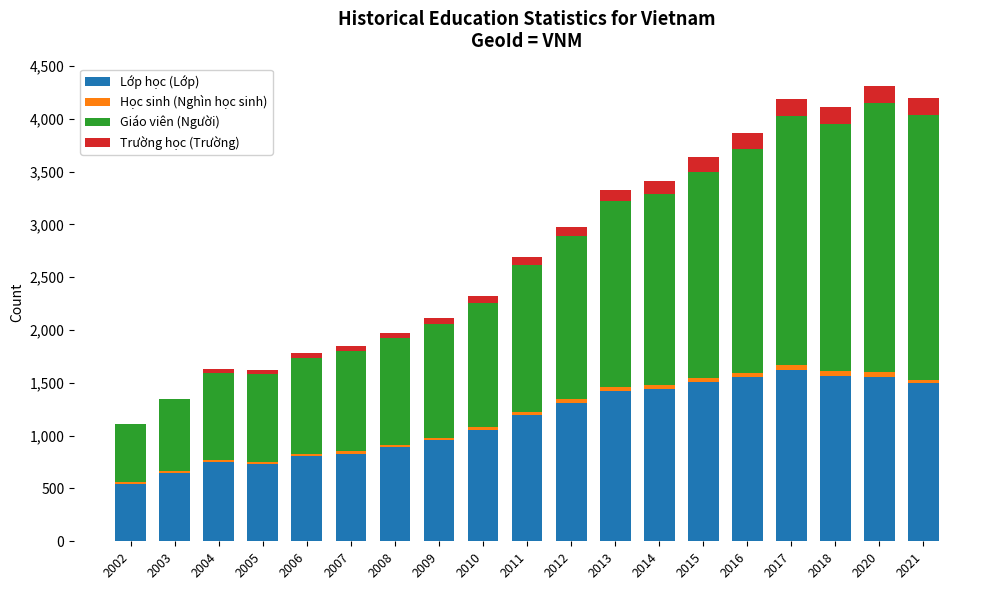

What is the maximum value for Lớp học (Lớp)?

1620.0